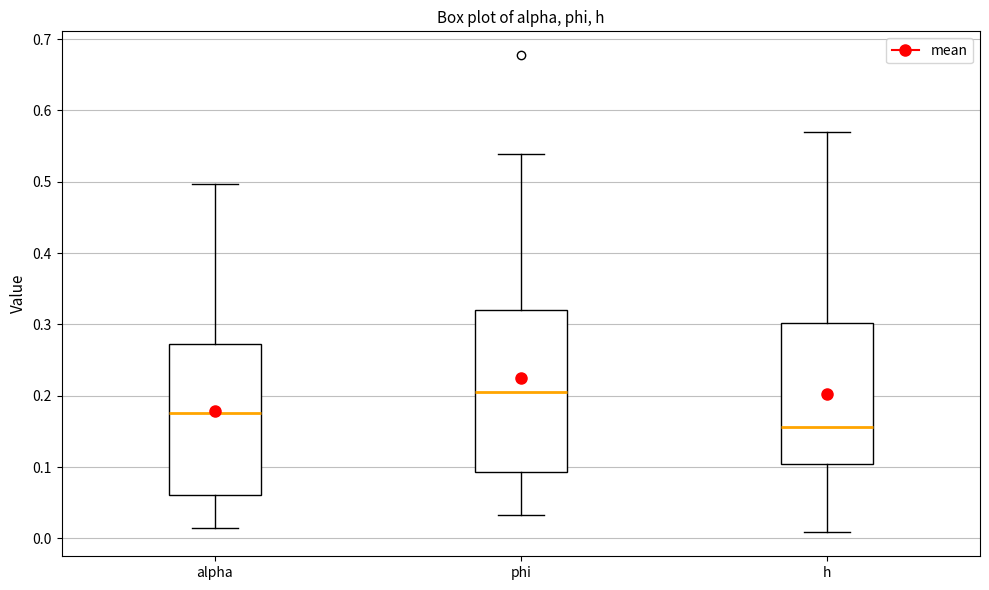

Reading left to right, read every box against the y-axis: the position of its median line, the range the box covers, and the ends of its whiskers. The values are not printed on the chart, so give them approximately, as read against the axis.

alpha: median 0.18, box 0.06 to 0.27, whiskers 0.01 to 0.50
phi: median 0.21, box 0.09 to 0.32, whiskers 0.03 to 0.54
h: median 0.16, box 0.10 to 0.30, whiskers 0.01 to 0.57